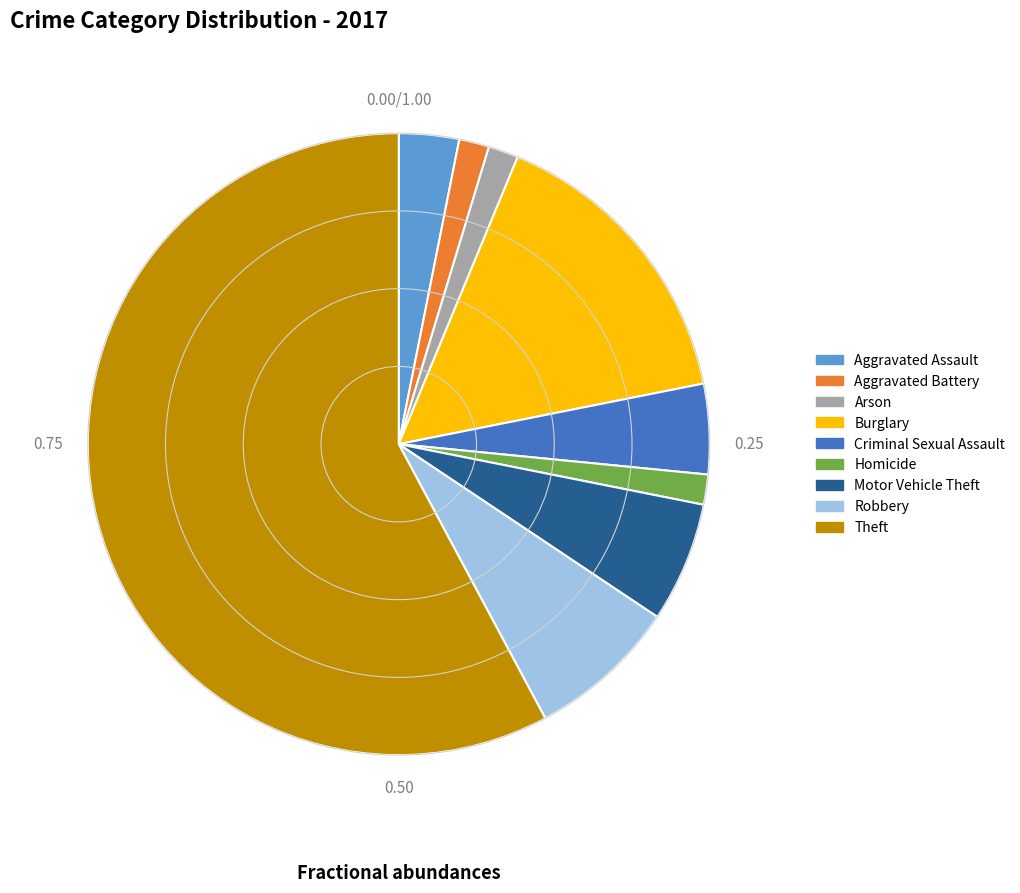

Which has a higher value, Arson or Robbery?

Robbery